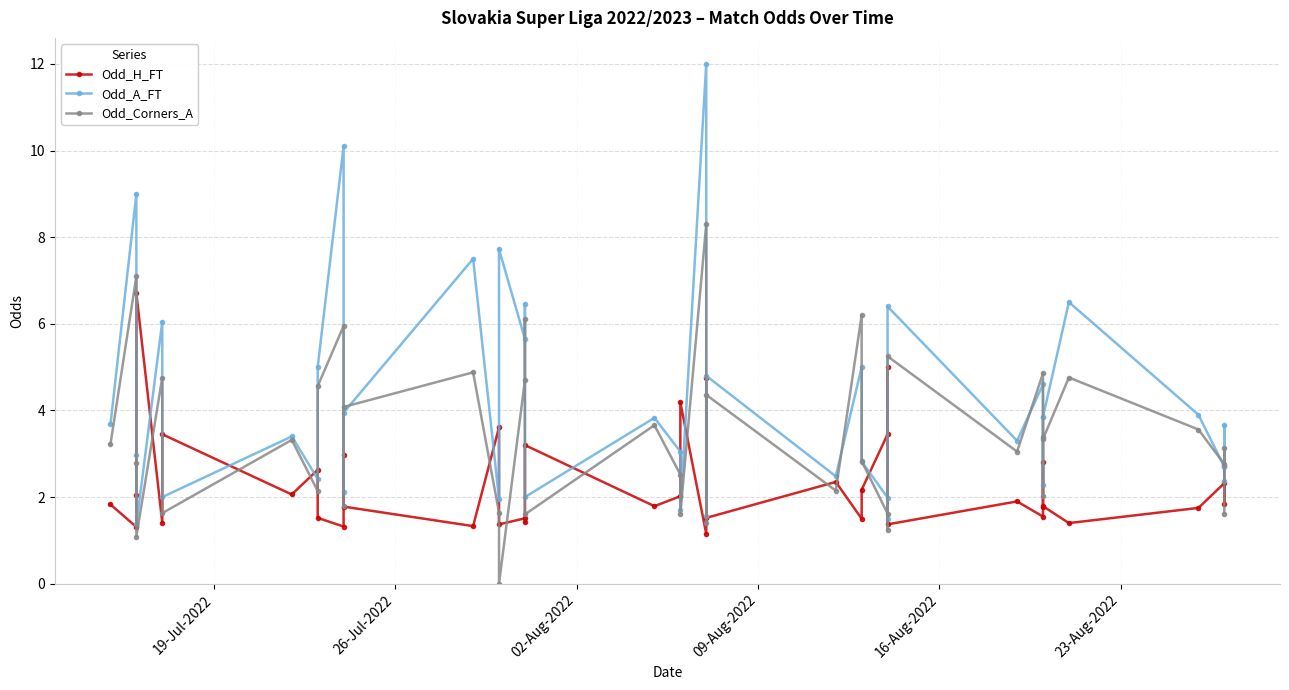

List the series in order of their overall mean, highest first.

Odd_A_FT, Odd_Corners_A, Odd_H_FT